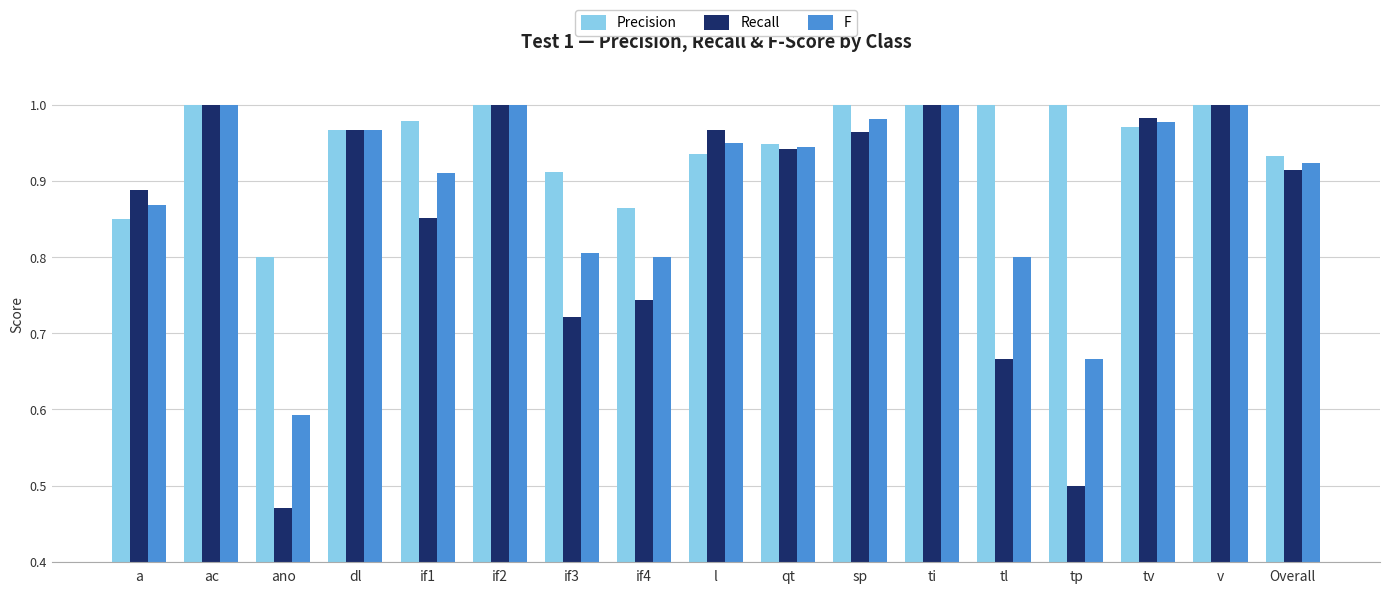

Which series has the widest spread of values?

Recall